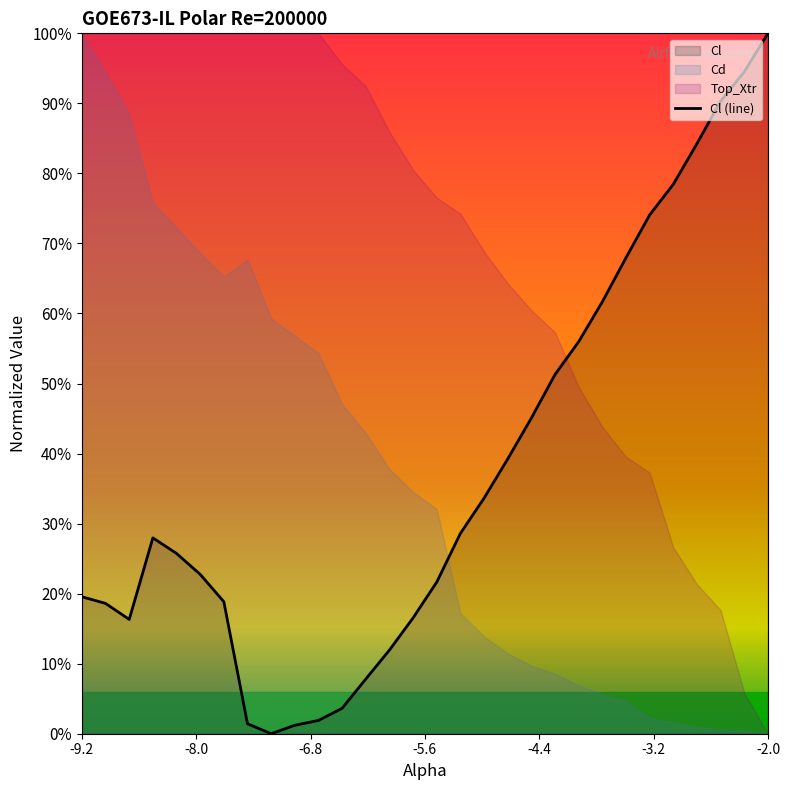

Reading left to right, extract all data points from this chart.

-0.6	-0.6	-0.7	-0.4	-0.5	-0.5	-0.6	-1.0	-1.0	-1.0	-1.0	-0.9	-0.8	-0.8	-0.7	-0.6	-0.4	-0.3	-0.2	-0.1	0.0	0.1	0.2	0.4	0.5	0.6	0.7	0.8	0.9	1.0